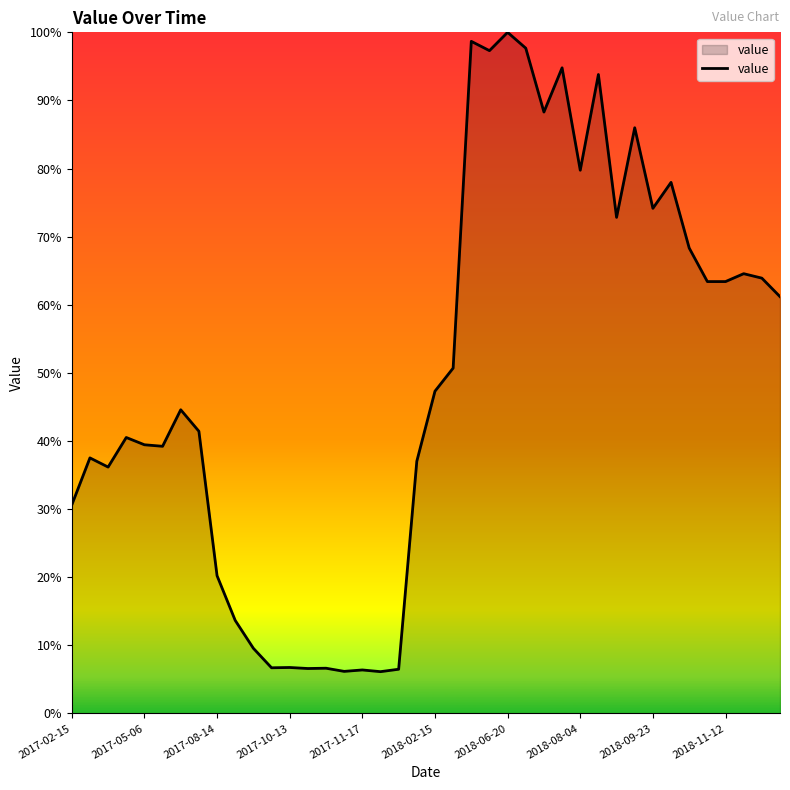

What is the minimum value shown in the chart?

6.1